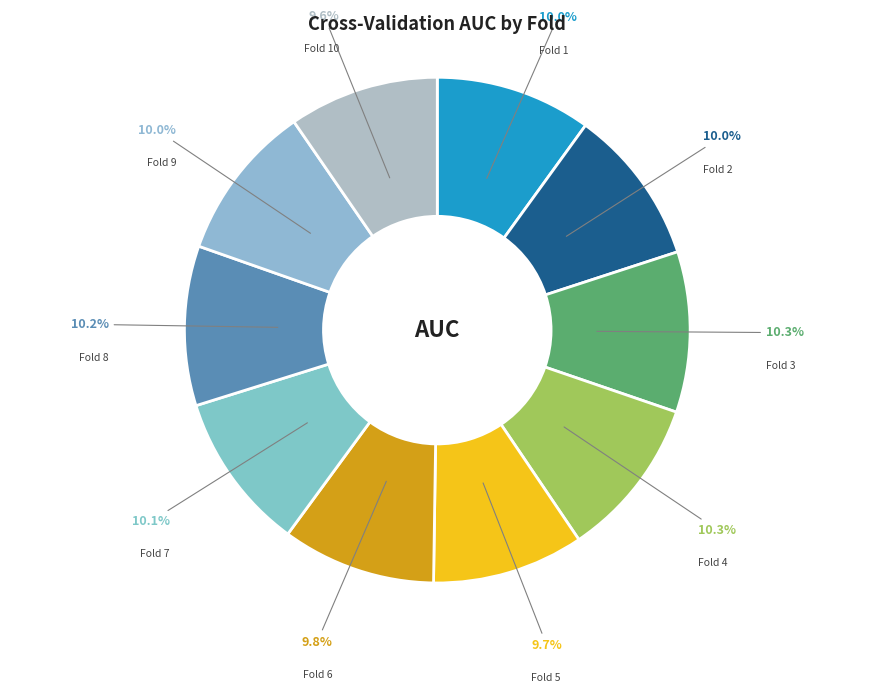

How many segments does this pie chart have?

10